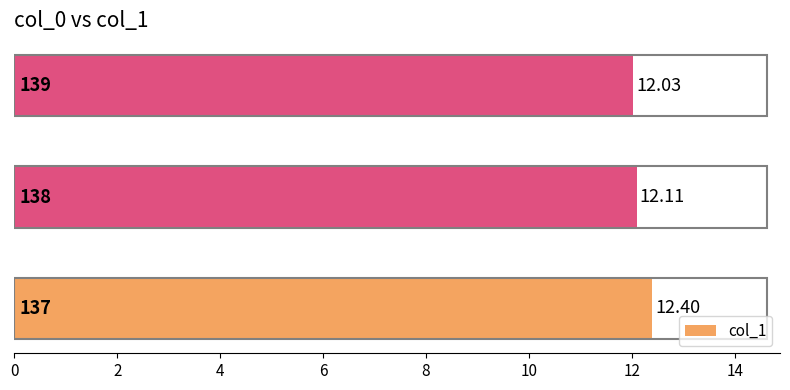

How many categories are shown in the chart?

3